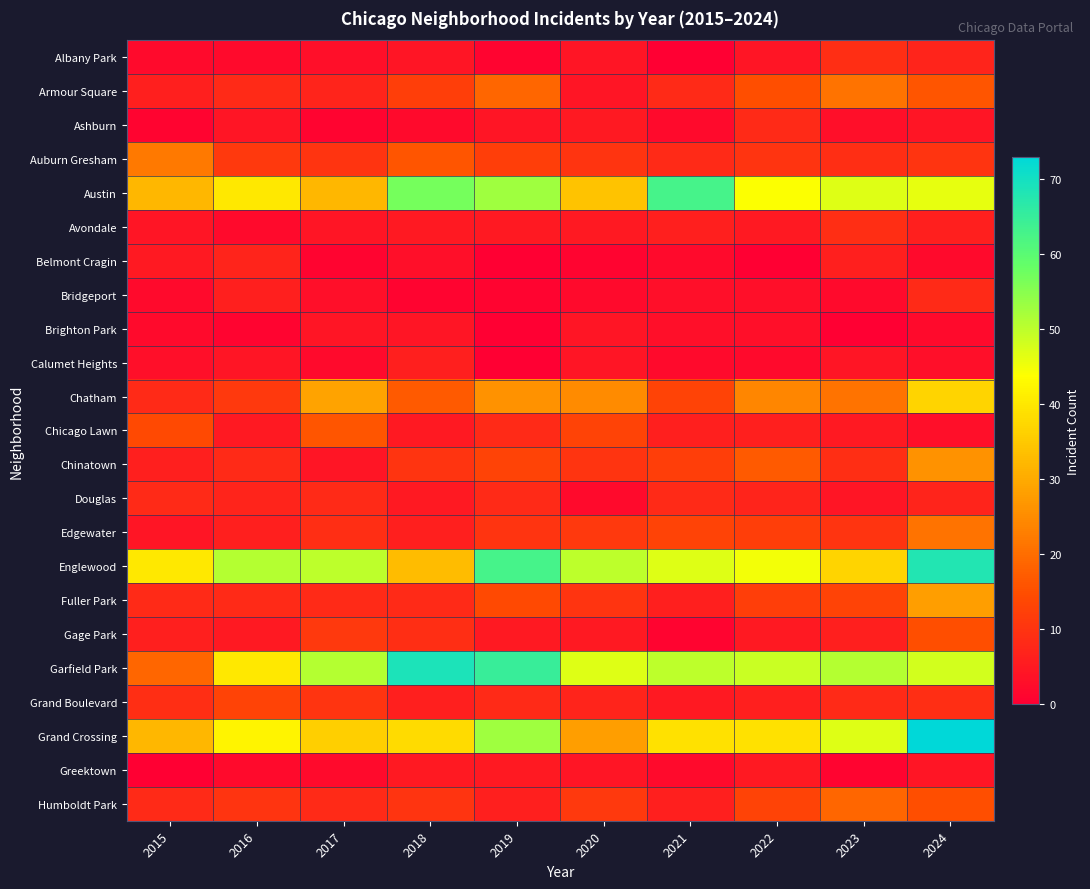

What is the total value across all series at 2018?

331